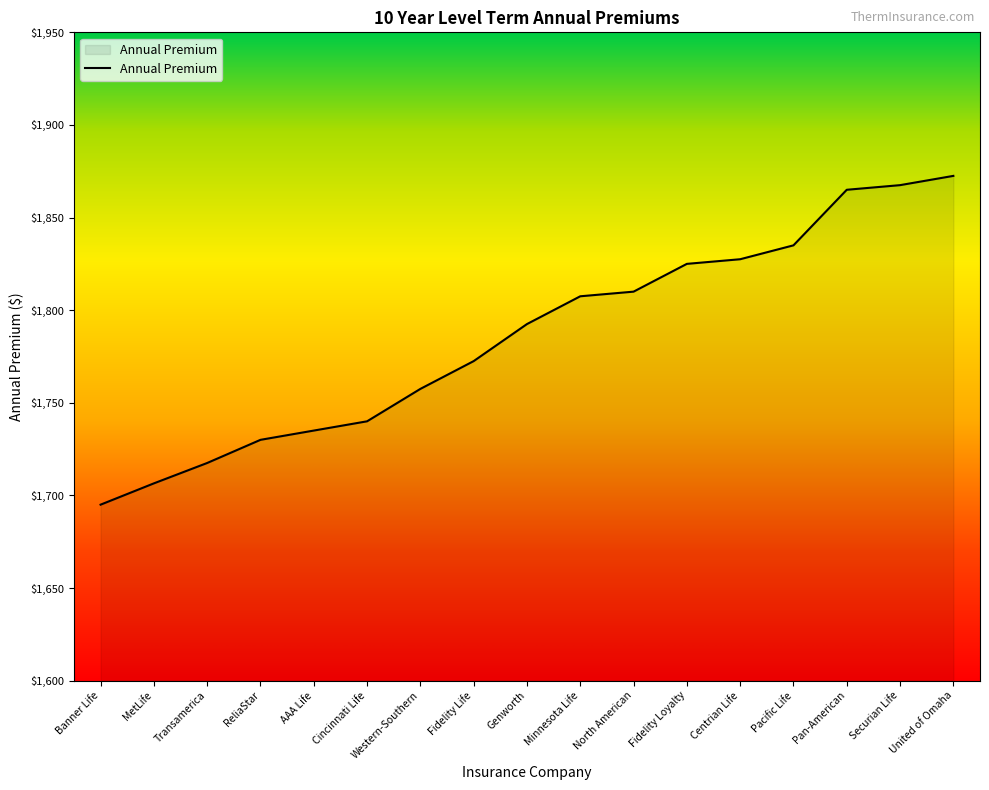

What position from the right is Western-Southern?

11